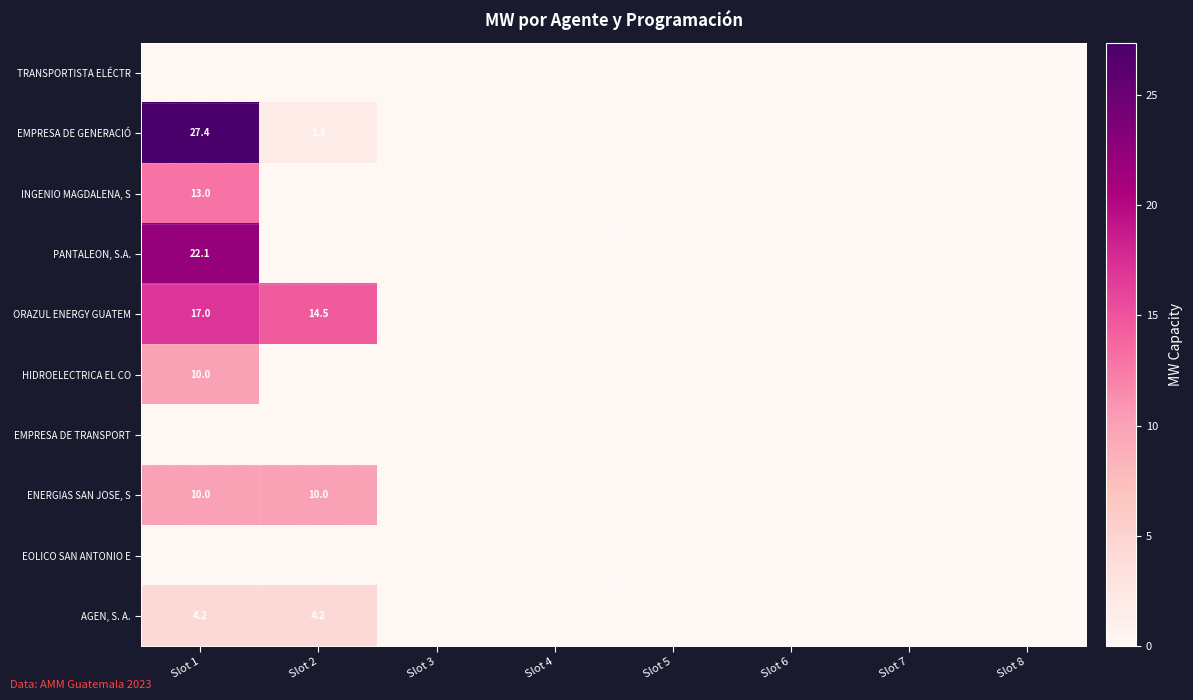

Which series has the largest range (max minus min)?

EMPRESA DE GENERACIÓ